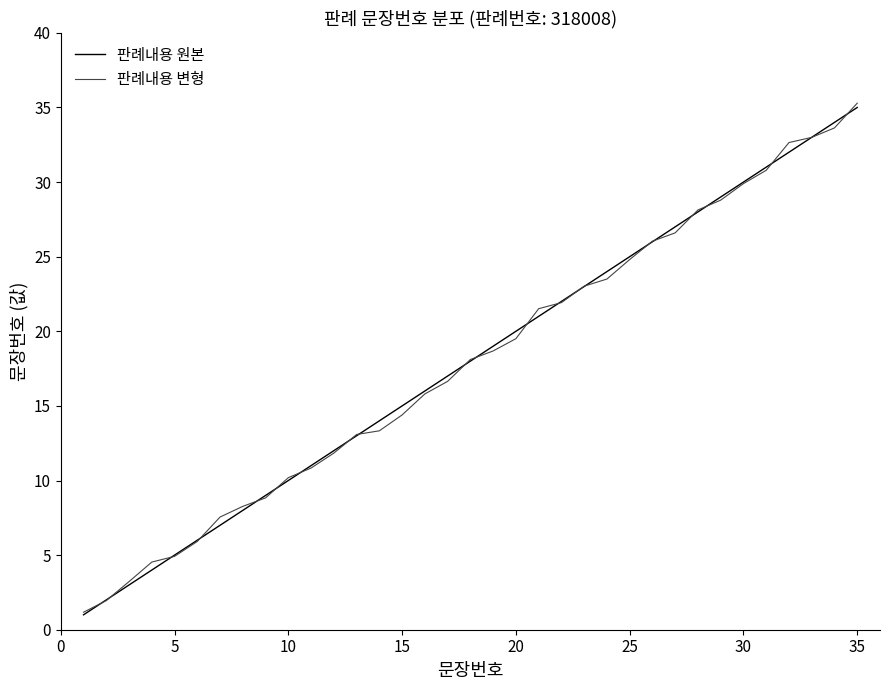

Which series has the largest range (max minus min)?

판례내용 변형